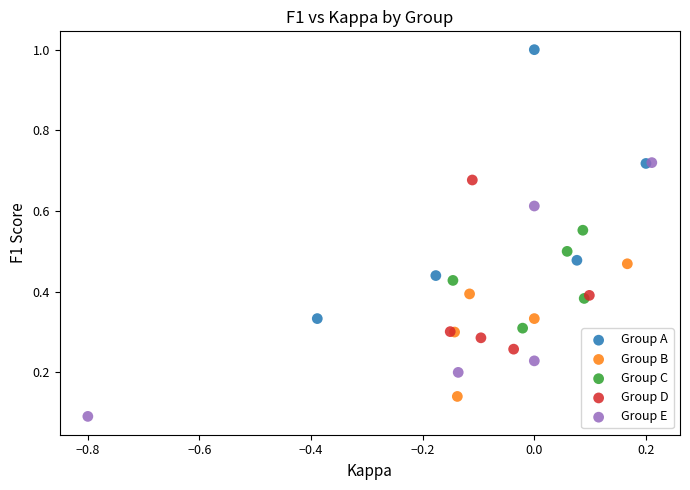

Which series contains the highest Y value?

Group A